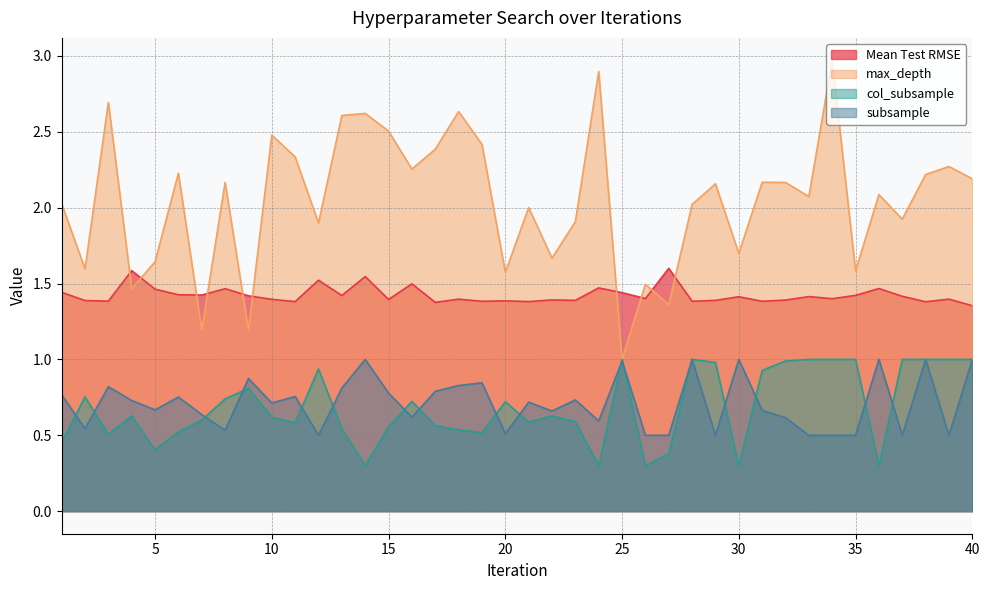

How many interior local peaks does the col_subsample series have?

9